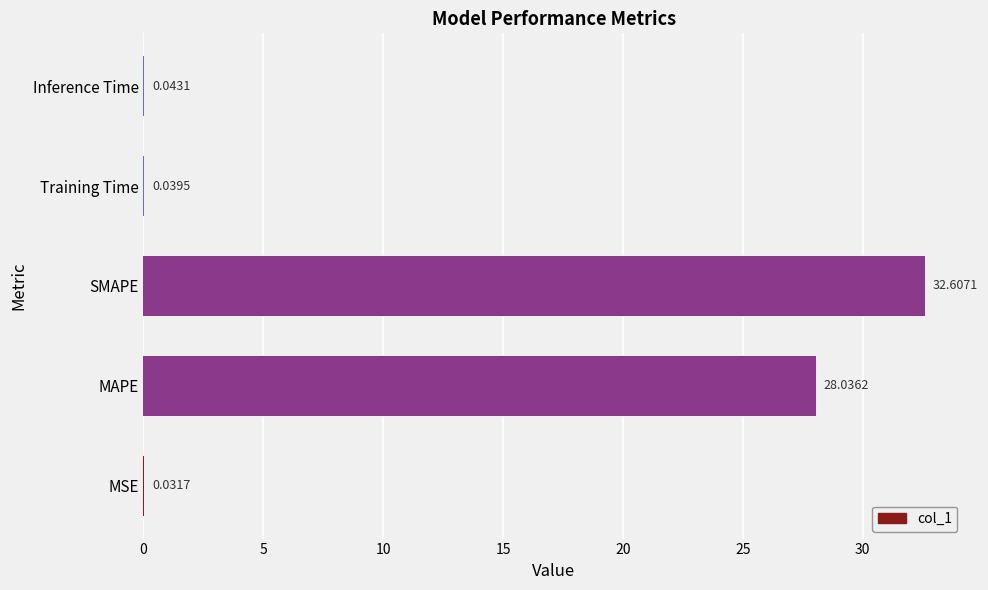

What is the sum of all values?

60.8